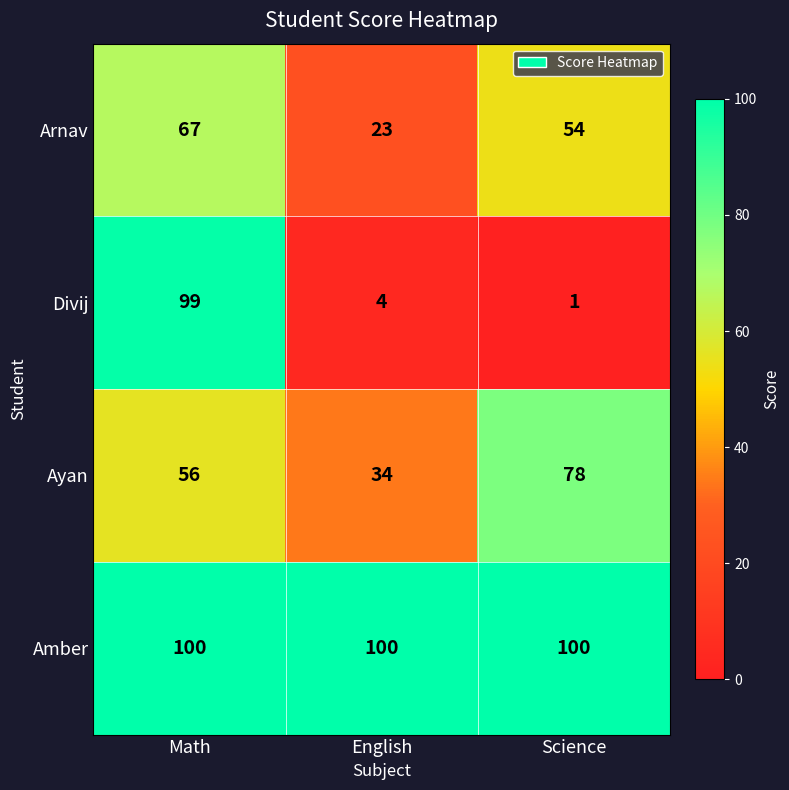

What is the total value across all series at Math?

322